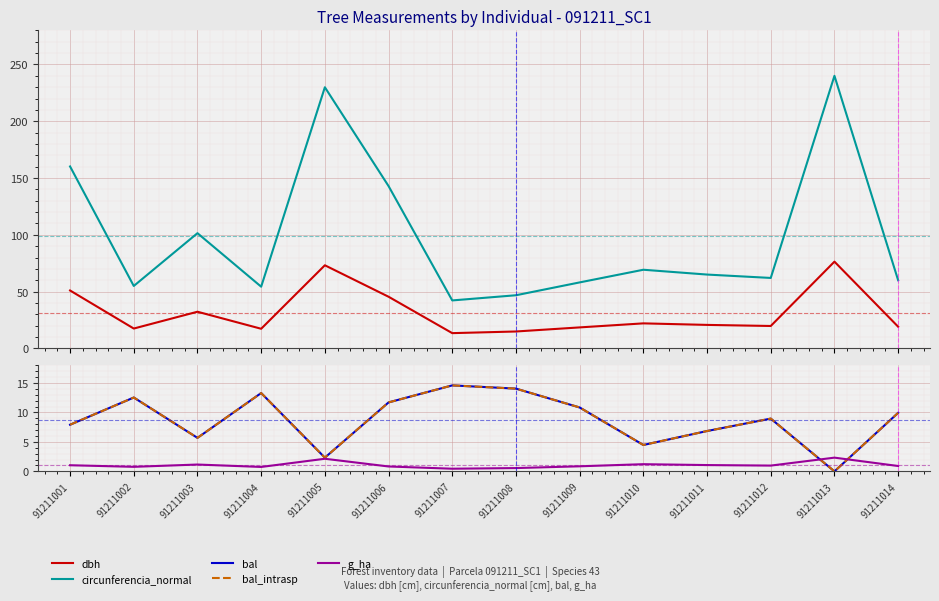

True or false: dbh and g_ha intersect in this chart.

False